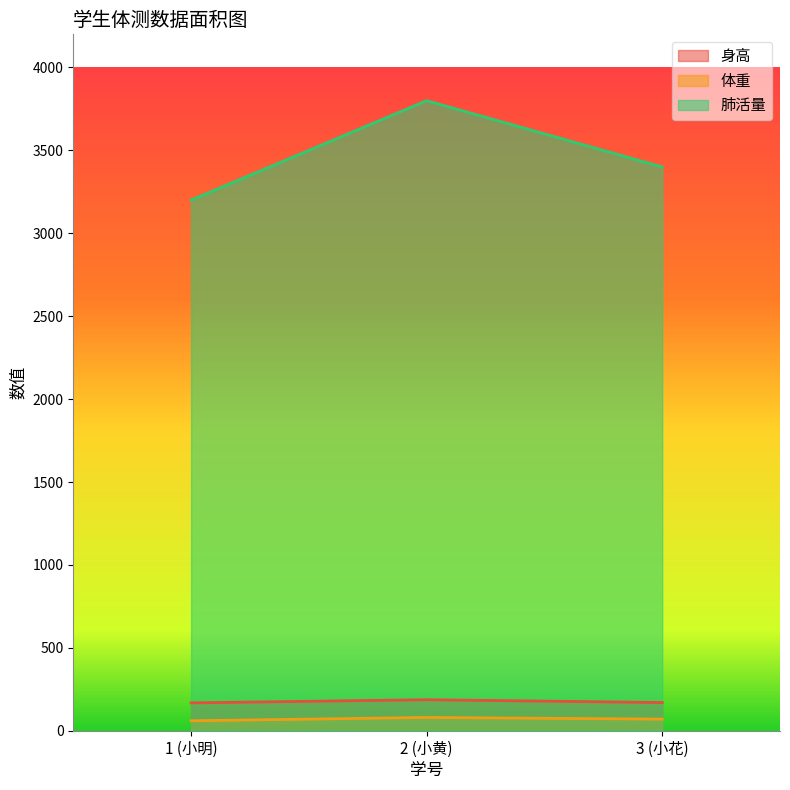

What is the value of the 体重 point at the 2nd from the left?

80